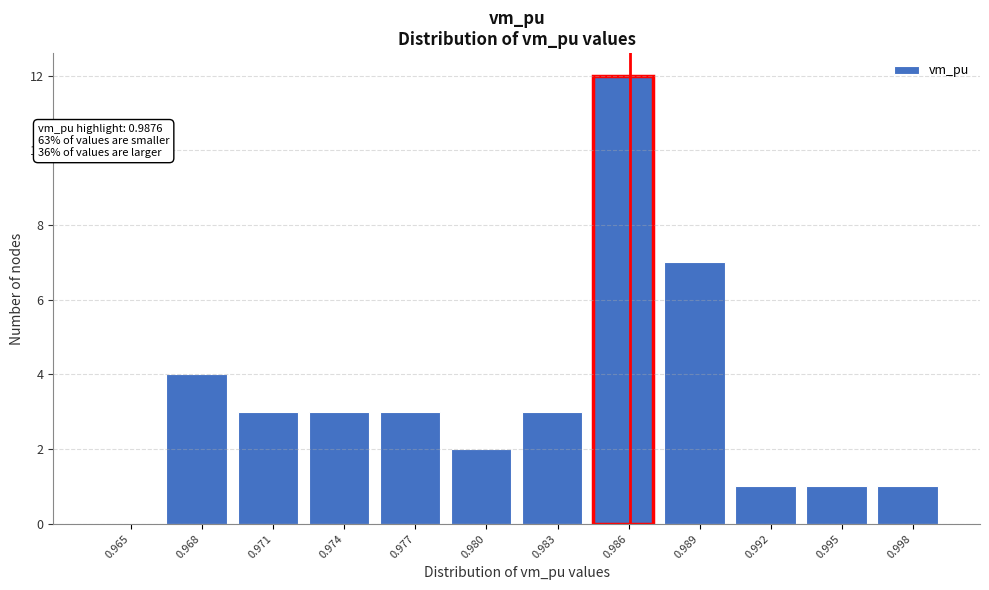

Reading right to left, what are all the values shown in this chart?

0.998=1	0.995=1	0.992=1	0.989=7	0.986=12	0.983=3	0.980=2	0.977=3	0.974=3	0.971=3	0.968=4	0.965=0